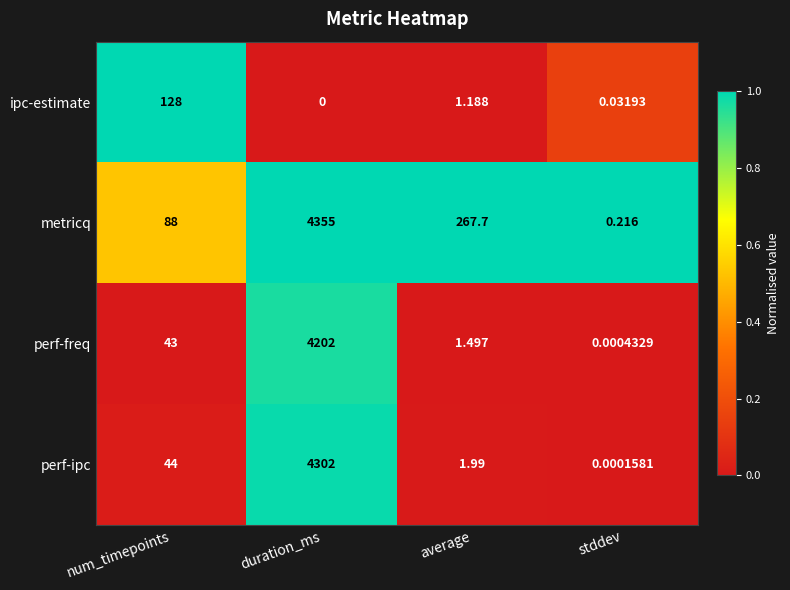

Count the number of categories in the chart.

4